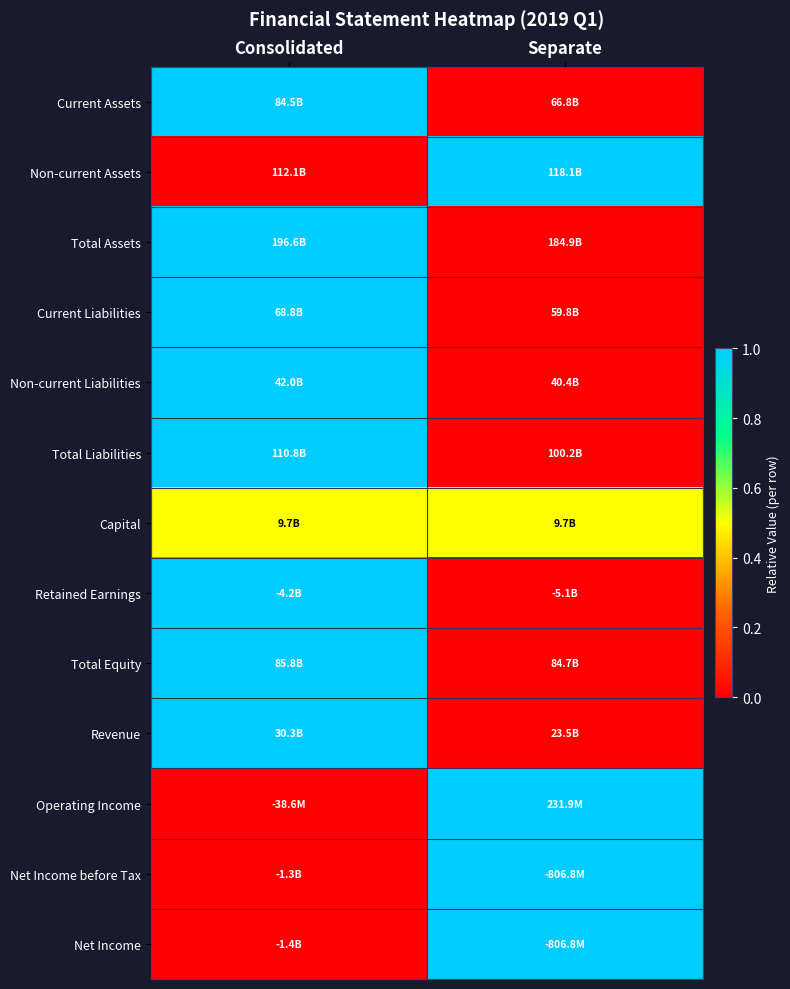

Reading left to right, extract all data points from this chart.

Current Assets: Consolidated=1.0	Separate=0.0
Non-current Assets: Consolidated=0.0	Separate=1.0
Total Assets: Consolidated=1.0	Separate=0.0
Current Liabilities: Consolidated=1.0	Separate=0.0
Non-current Liabilities: Consolidated=1.0	Separate=0.0
Total Liabilities: Consolidated=1.0	Separate=0.0
Capital: Consolidated=0.5	Separate=0.5
Retained Earnings: Consolidated=1.0	Separate=0.0
Total Equity: Consolidated=1.0	Separate=0.0
Revenue: Consolidated=1.0	Separate=0.0
Operating Income: Consolidated=0.0	Separate=1.0
Net Income before Tax: Consolidated=0.0	Separate=1.0
Net Income: Consolidated=0.0	Separate=1.0